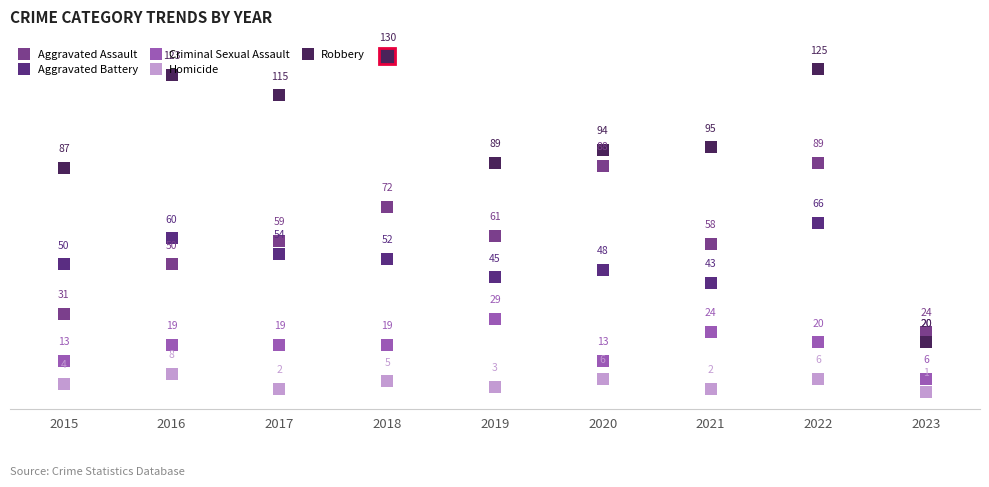

Rank the categories by Robbery value from highest to lowest.

2018, 2022, 2016, 2017, 2021, 2020, 2019, 2015, 2023